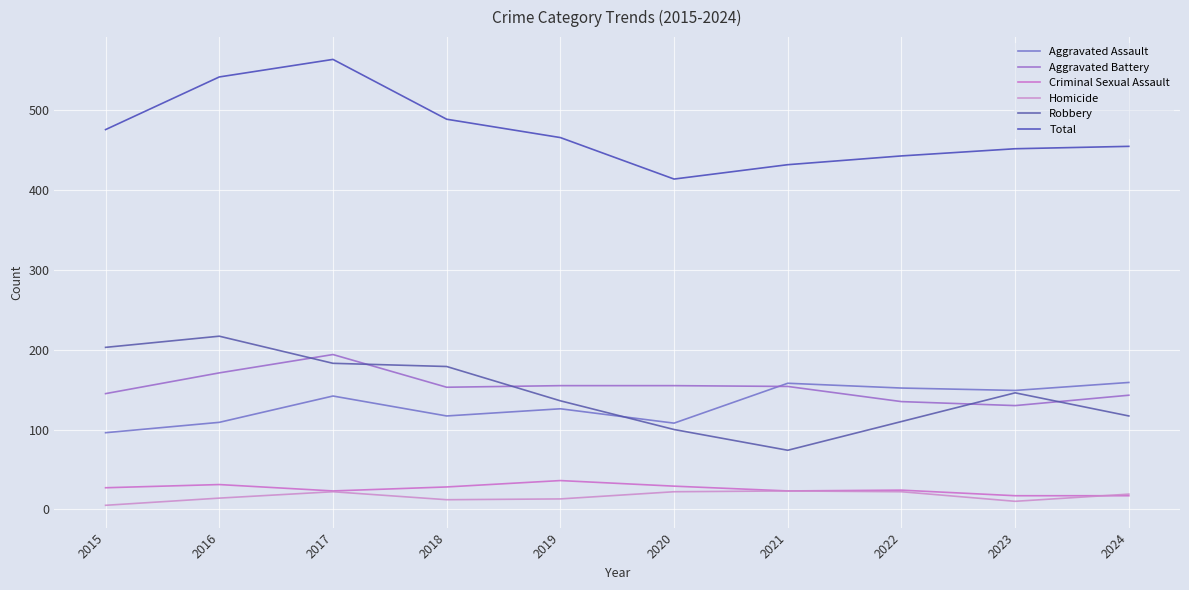

What is the value of the Aggravated Battery point at the 9th from the left?

130